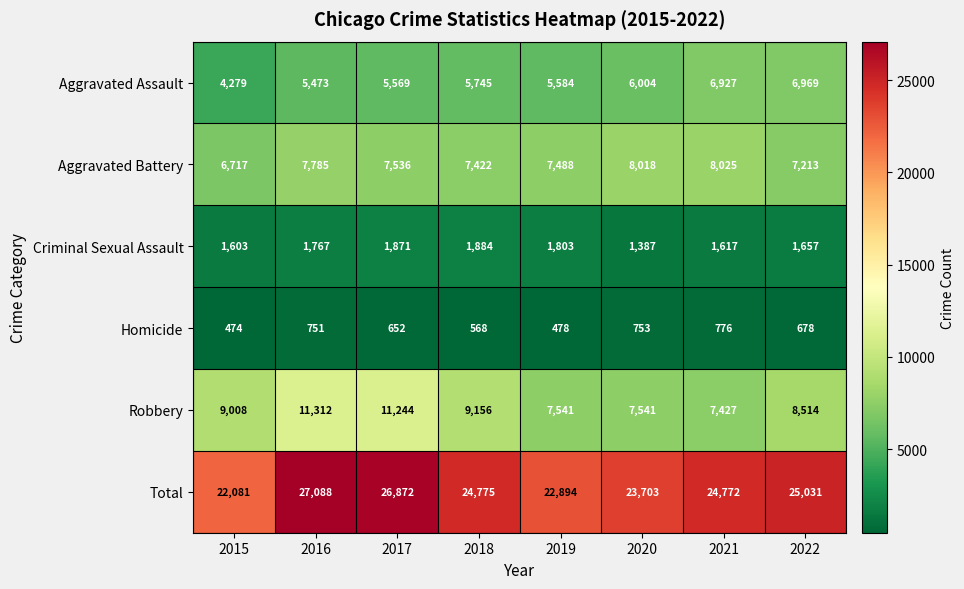

What is the spread (max minus min) of values at 2019?

22416